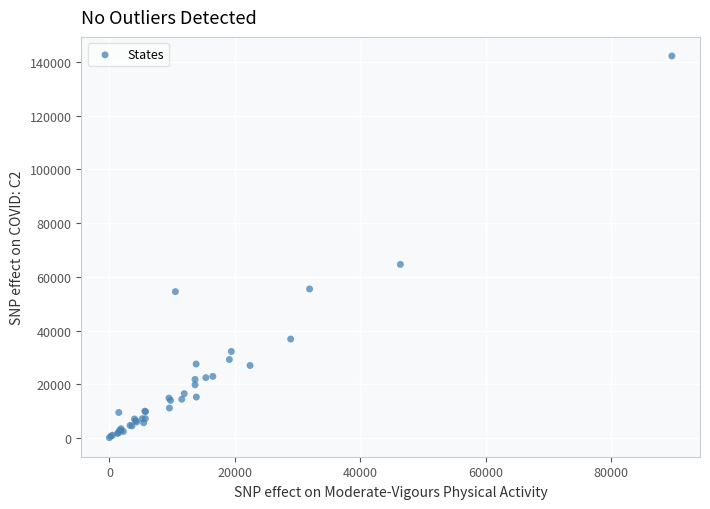

What Y value in the scatter plot is closest to 71185?

64628